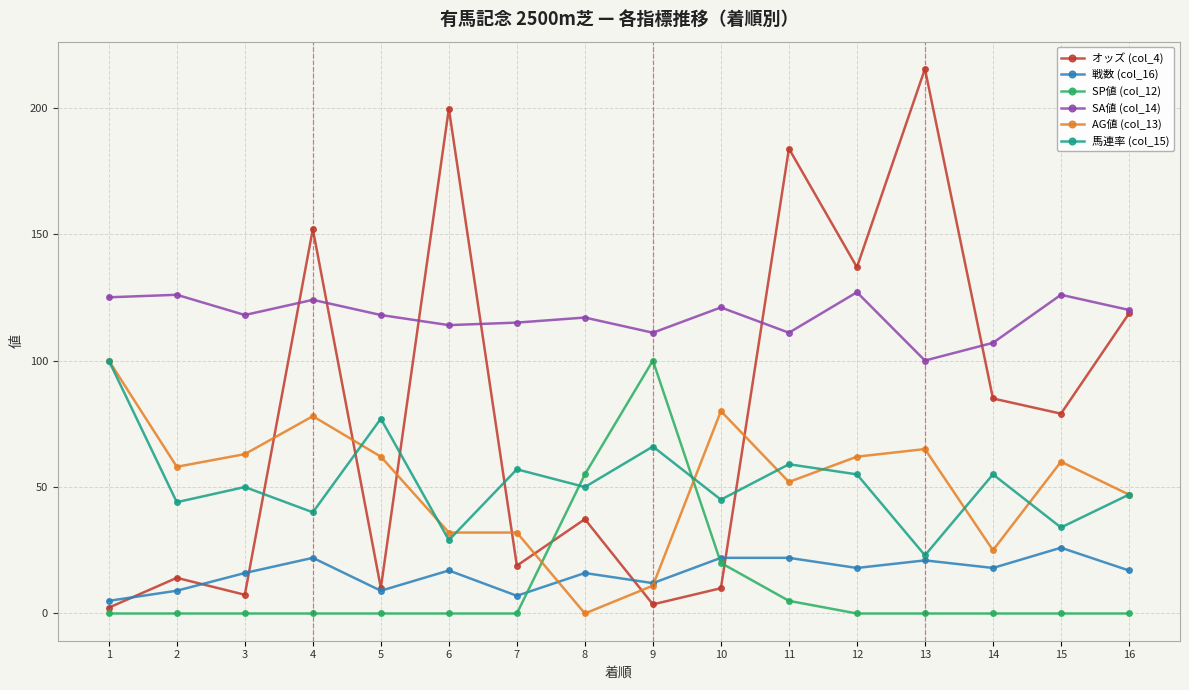

Which category has the highest value across all series?

13